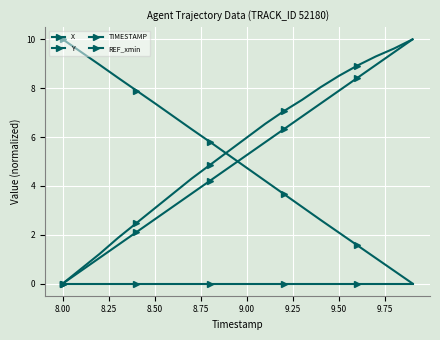

True or false: X and TIMESTAMP intersect in this chart.

False